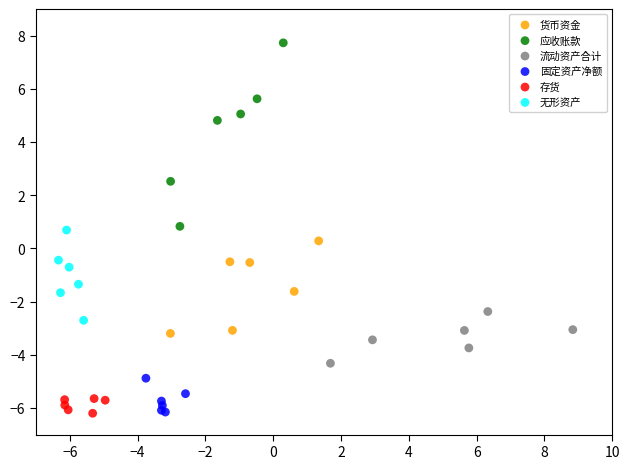

Which series has the largest Y range (max minus min)?

应收账款